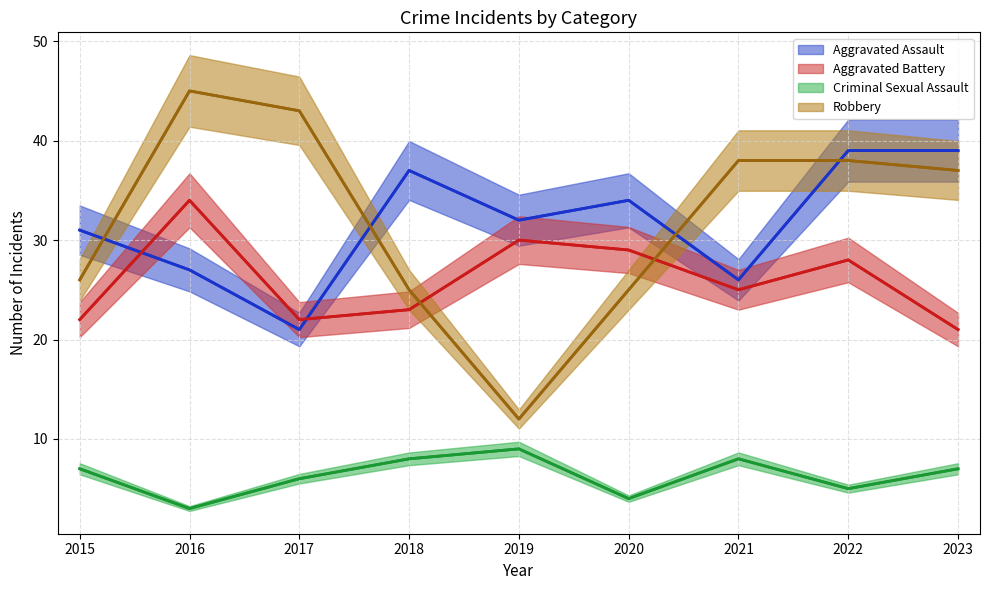

At which label does Aggravated Assault reach its minimum?

2017